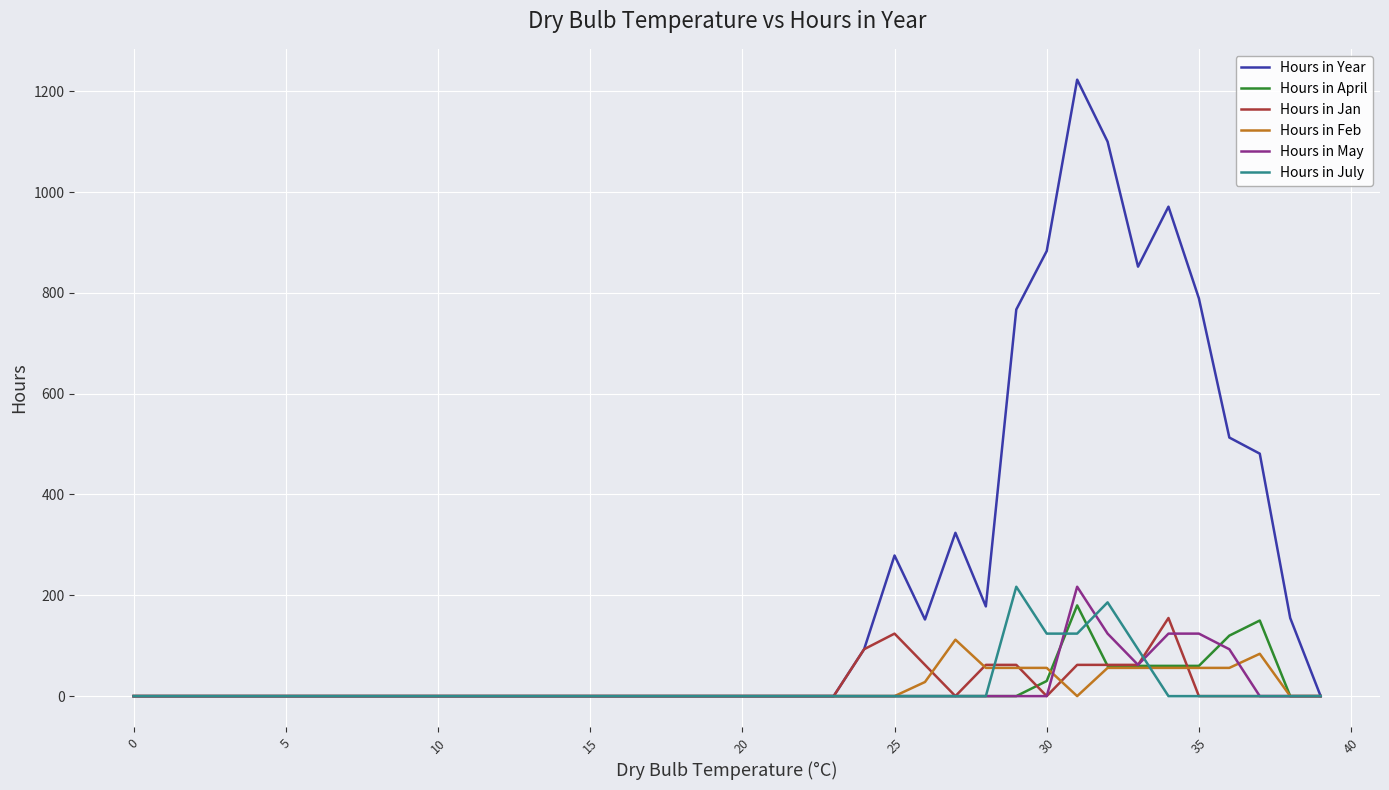

Which series has the largest total across all categories?

Hours in Year